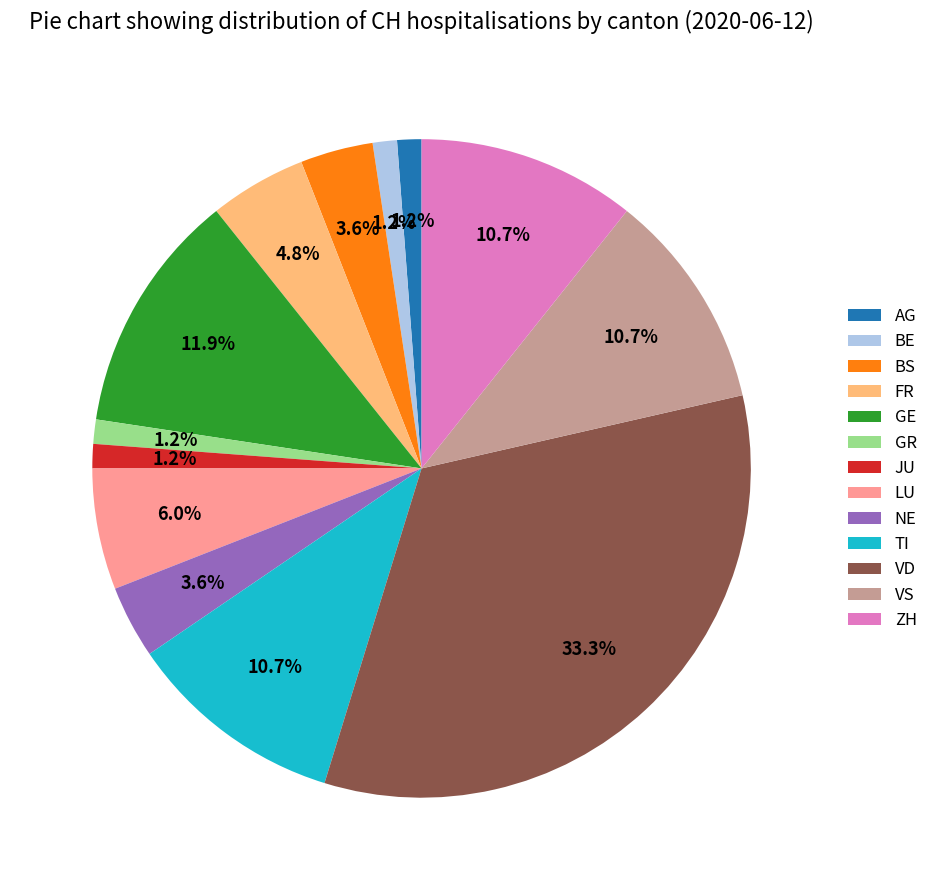

Which category has the biggest portion of the pie?

VD